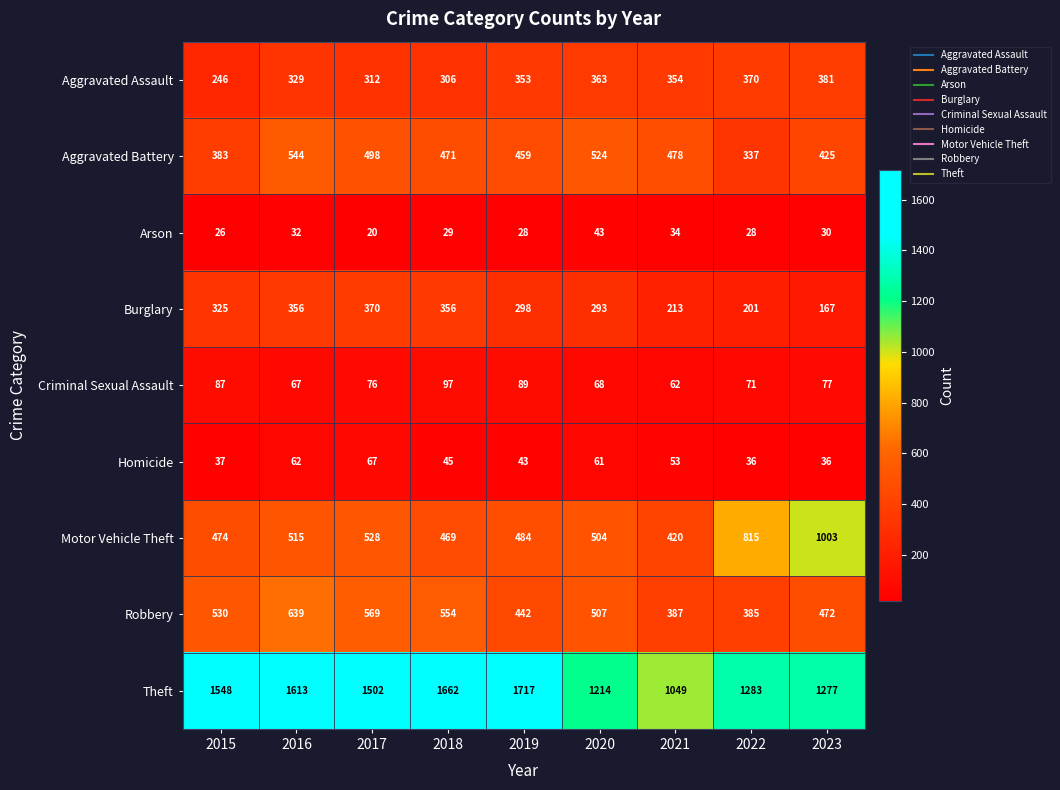

Which series has the largest total across all categories?

Theft